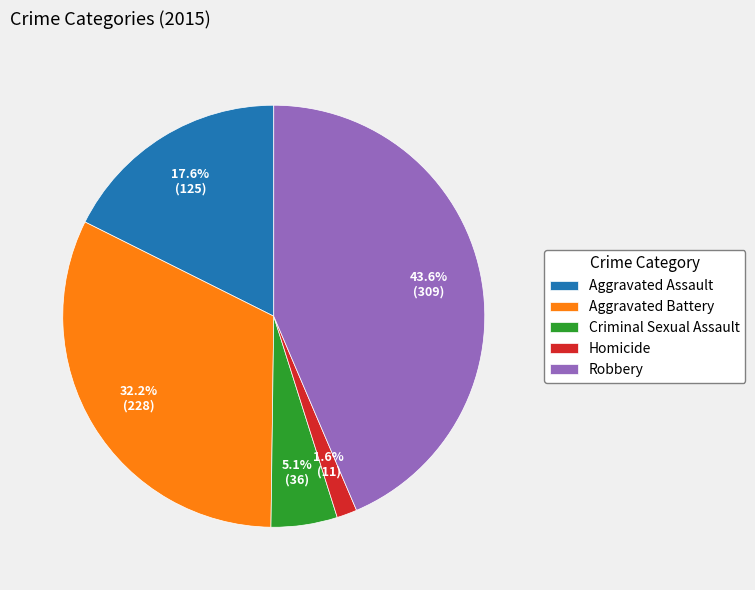

How many segments does this pie chart have?

5